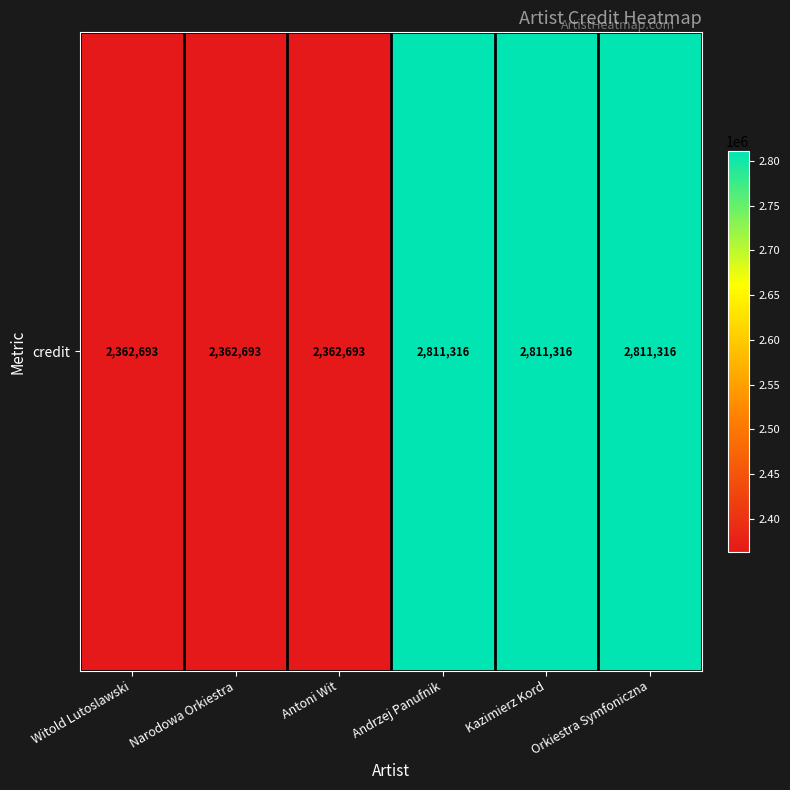

Rank the categories by value from lowest to highest.

Witold Lutoslawski, Narodowa Orkiestra, Antoni Wit, Andrzej Panufnik, Kazimierz Kord, Orkiestra Symfoniczna